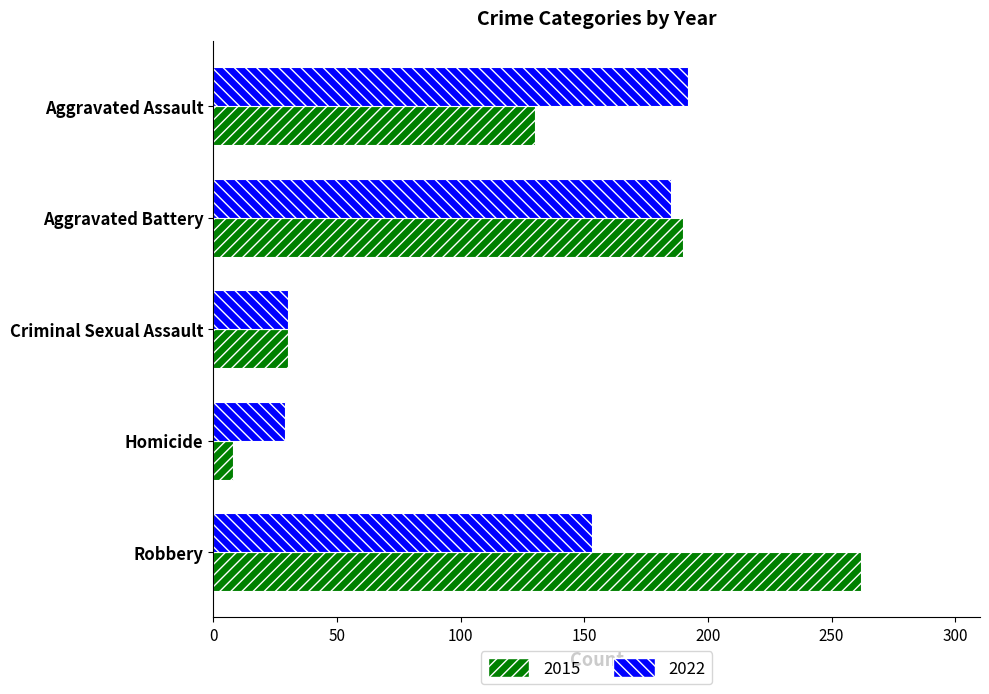

Which series changed the most between Criminal Sexual Assault and Robbery?

2015